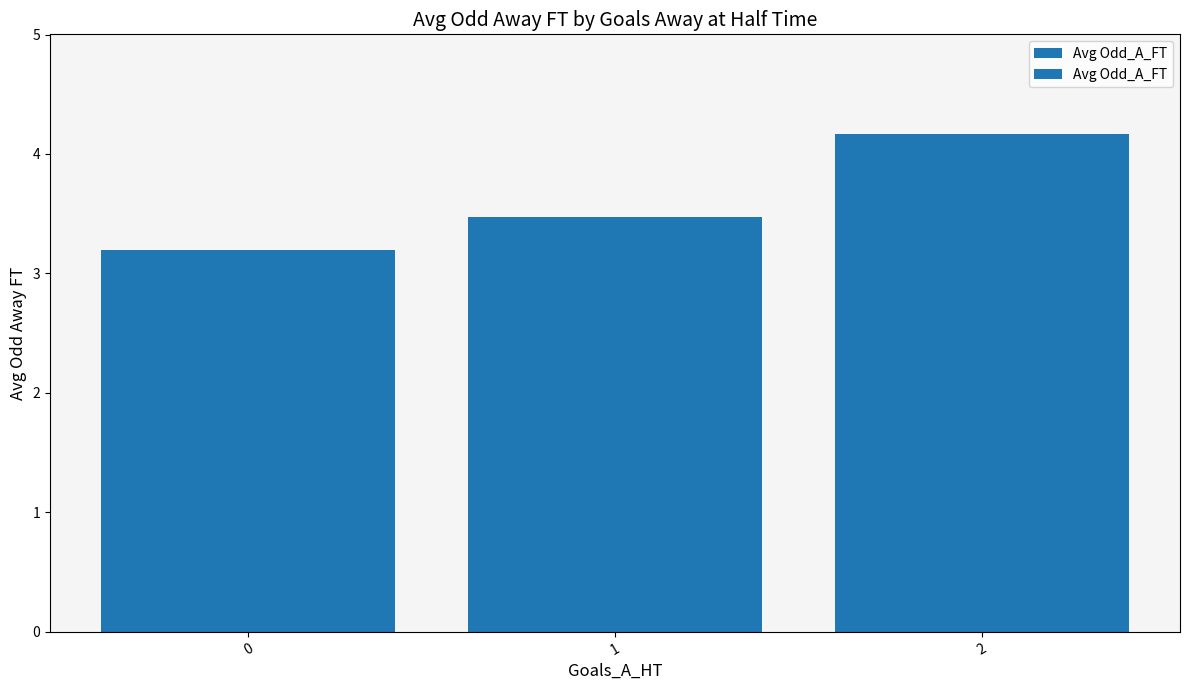

Reading left to right, what are all the values shown in this chart?

3.2	3.5	4.2